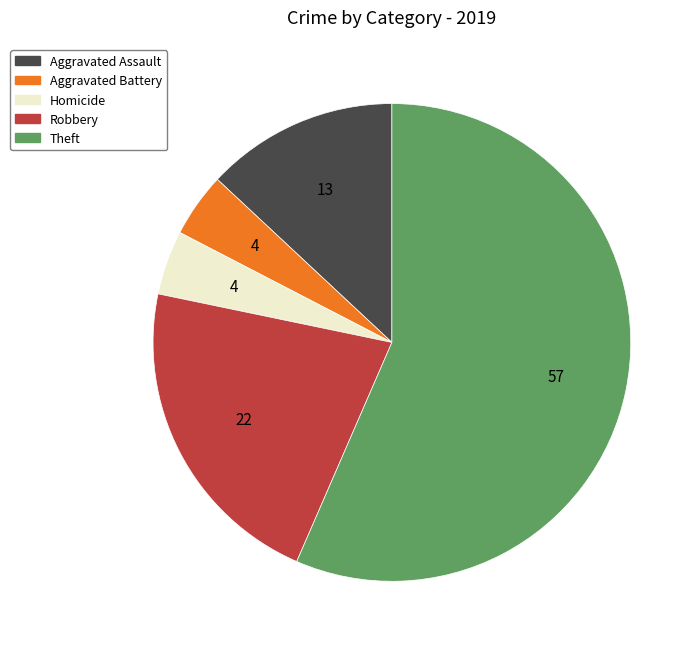

Is there any slice that represents more than half of the pie?

Yes